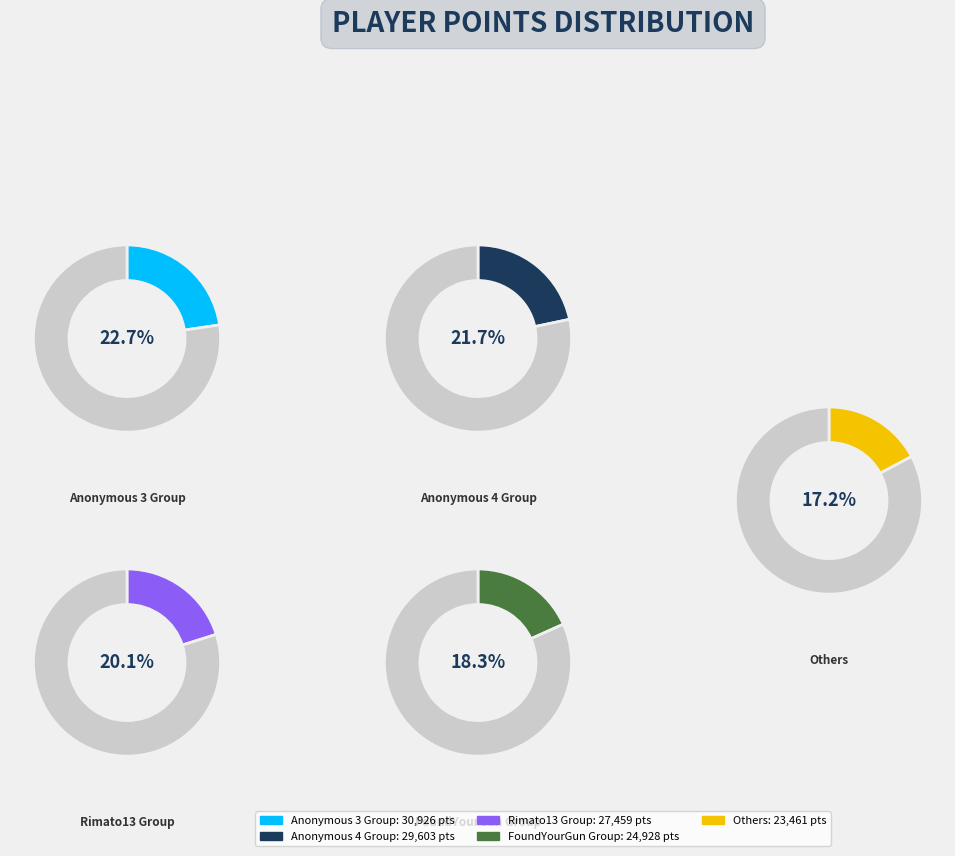

What is the largest slice in the pie chart?

Anonymous 3